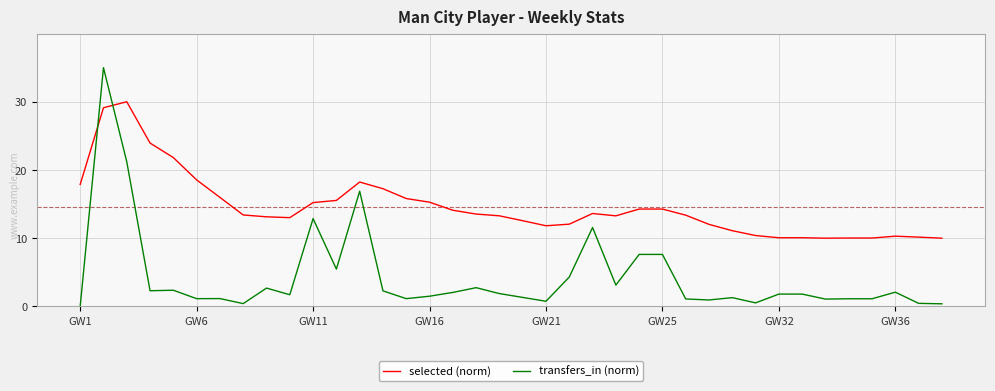

Which series has the largest total across all categories?

selected (norm)